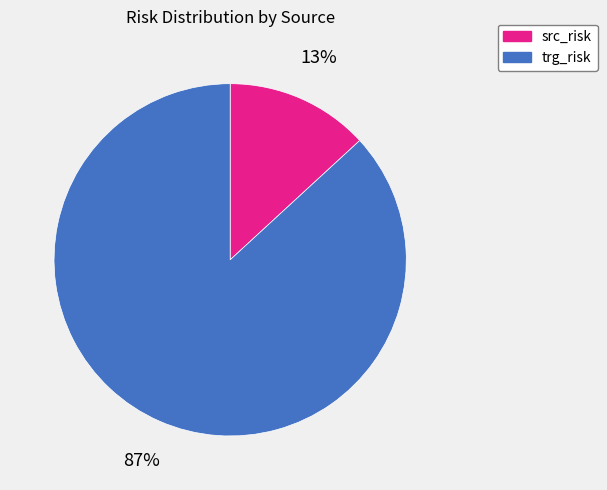

How many segments does this pie chart have?

2